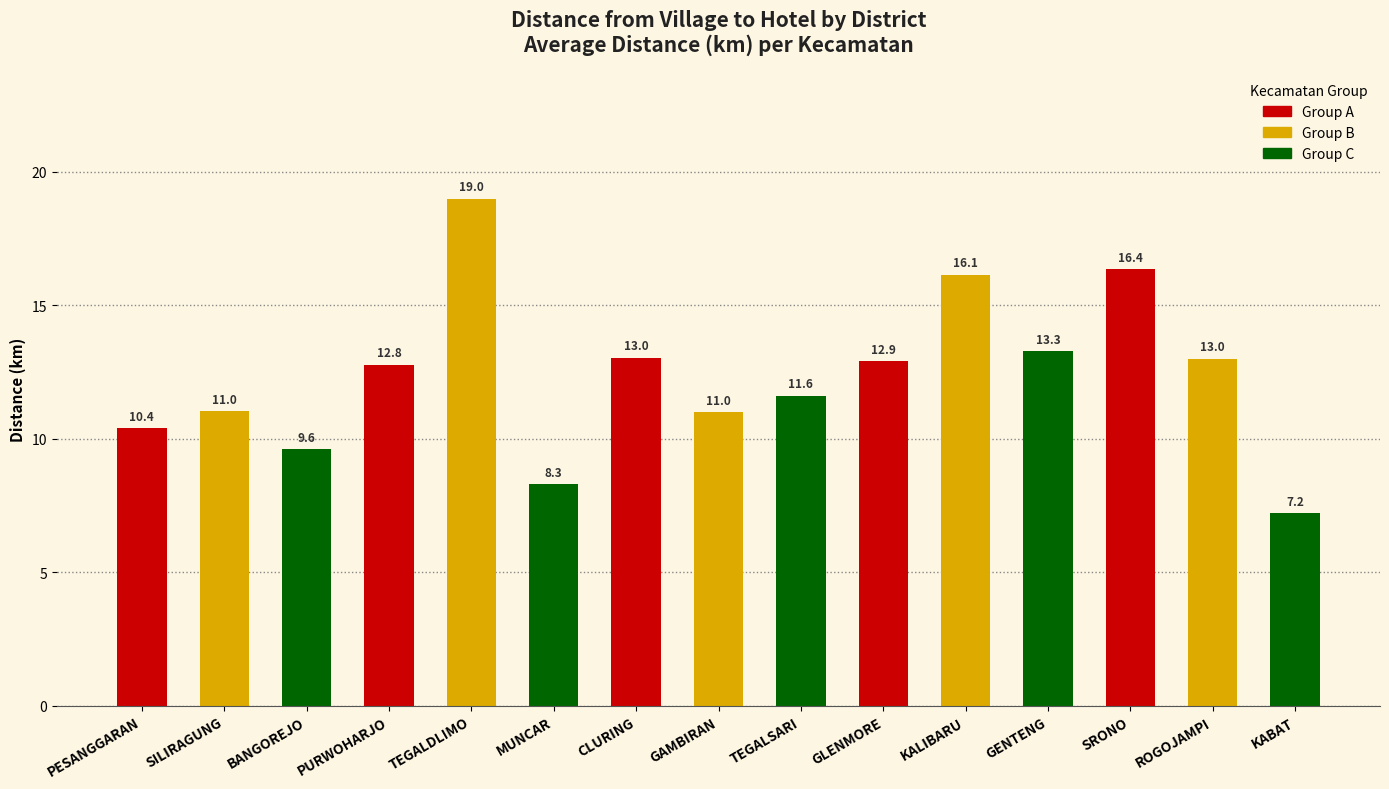

What is the value of the 3rd bar from the left?

9.6